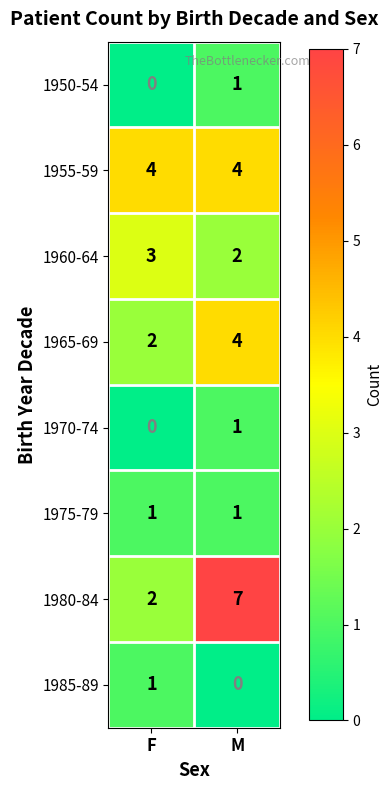

At how many categories does at least one series exceed 5?

1